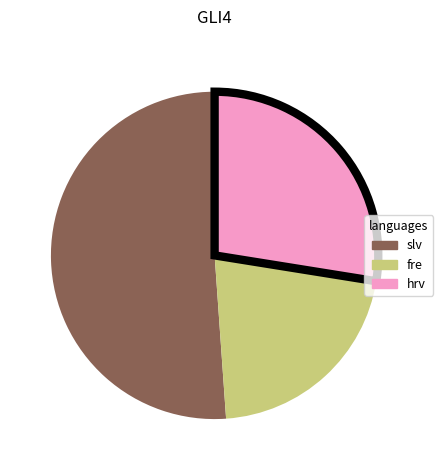

Is there a majority slice in this chart?

Yes